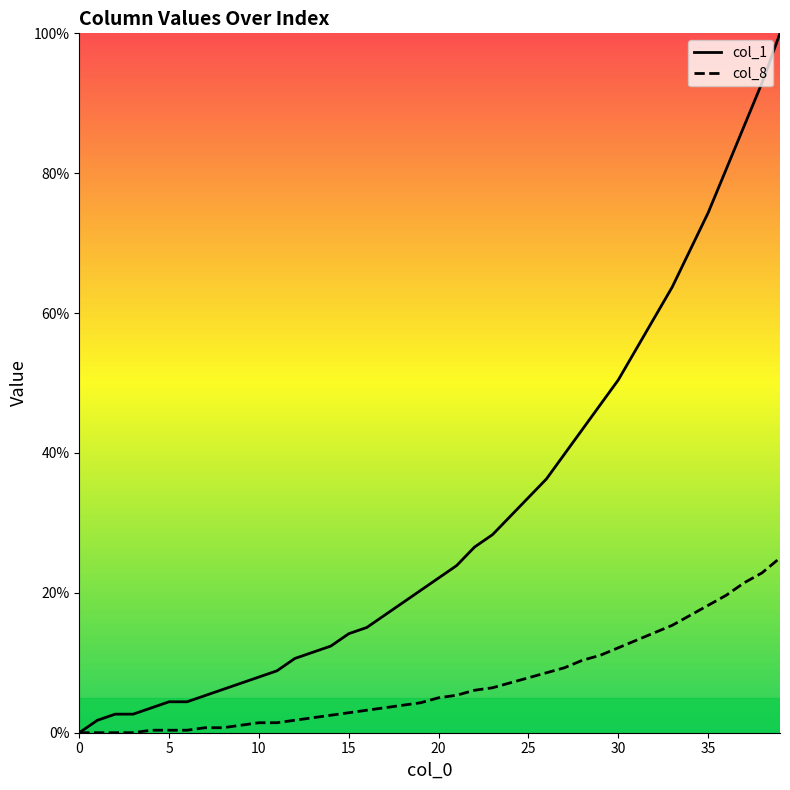

Which series has the largest total across all categories?

col_1